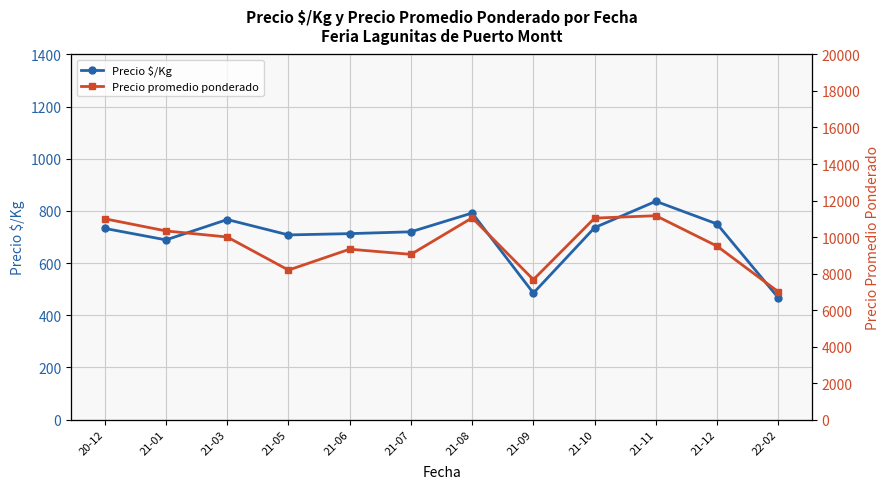

What are all the series names shown in the legend?

Precio $/Kg, Precio promedio ponderado